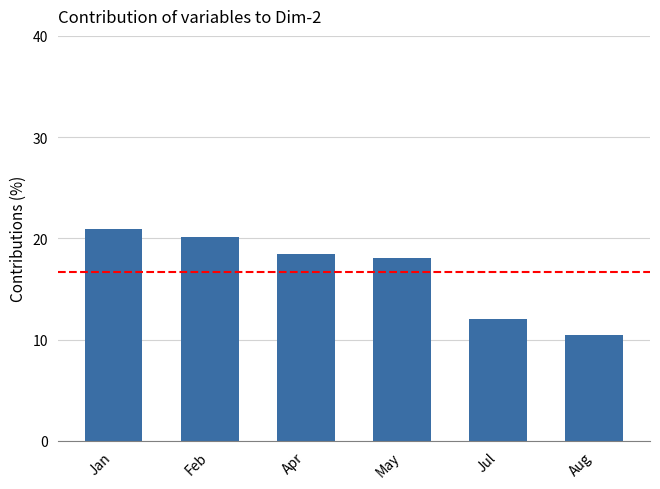

Reading left to right, what are all the values shown in this chart?

20.9	20.2	18.5	18.0	12.0	10.4